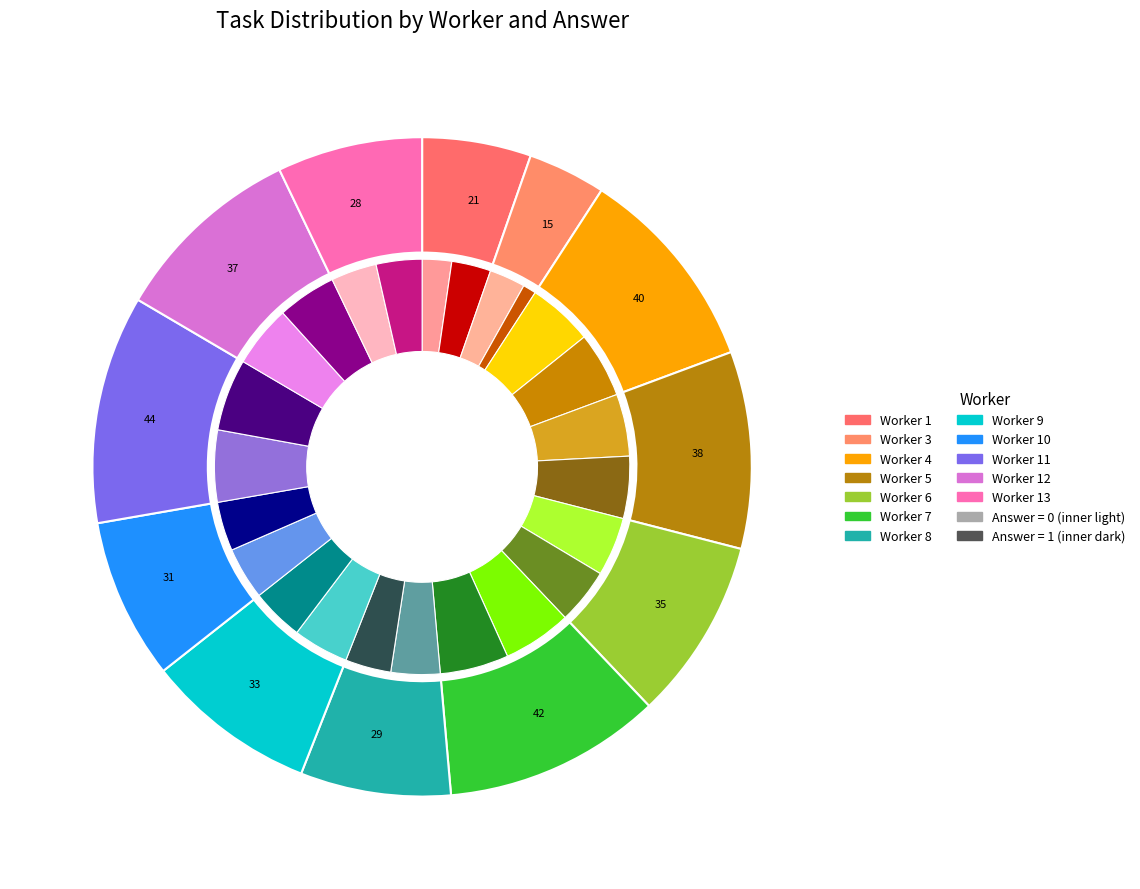

What is the change in value from Worker 7 to Worker 8?

-13